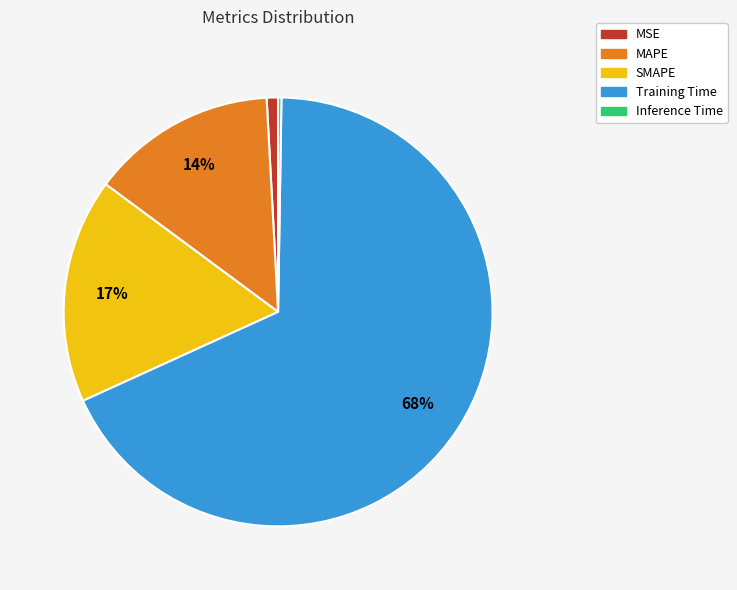

True or false: Training Time accounts for 55% of the total.

False